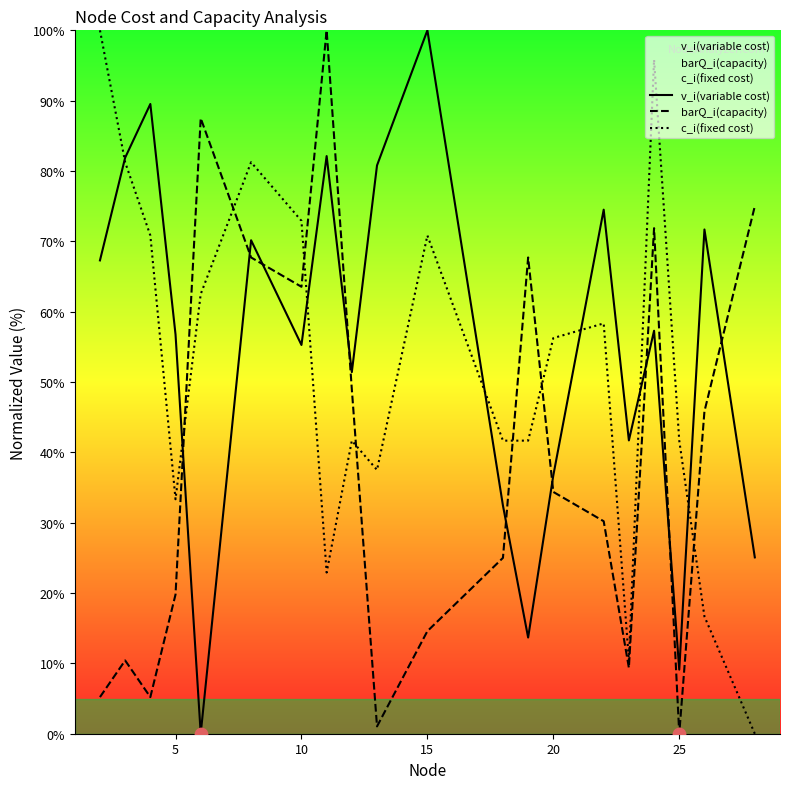

What is the total value across all series at 5?

109.9